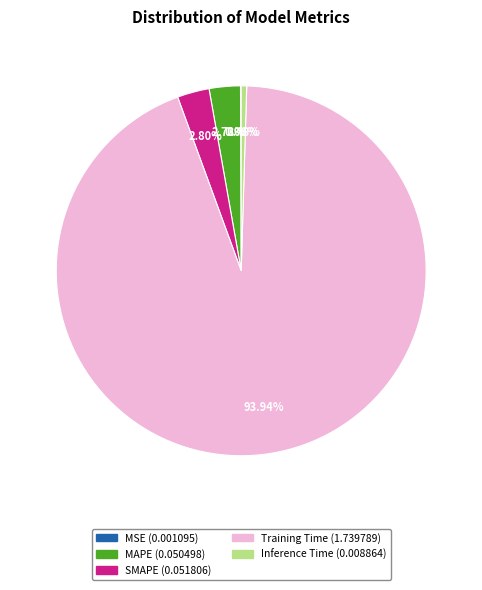

To the nearest percent, what is the difference between the largest and smallest slice percentages?

94%